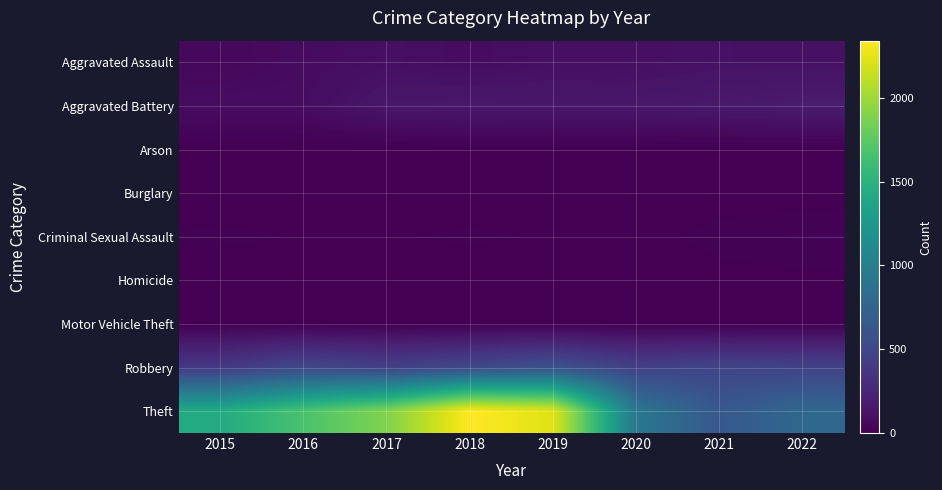

Between 2017 and 2022, which is larger?

2022